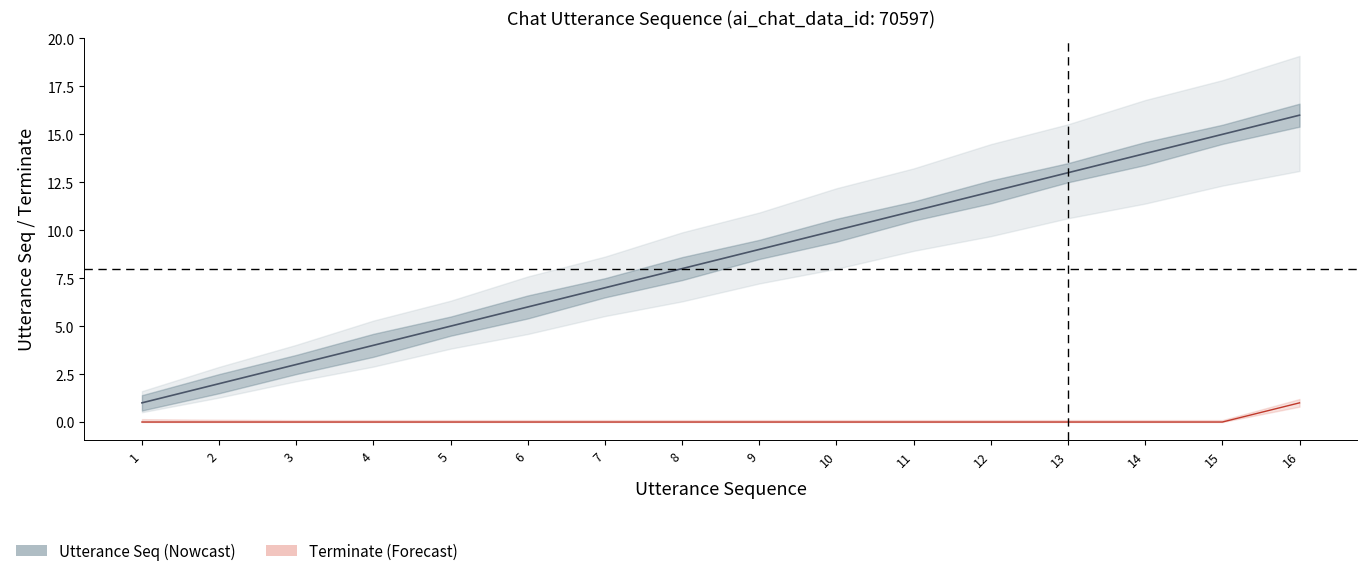

What is the average value of the utterance_seq_lower series?

8.0